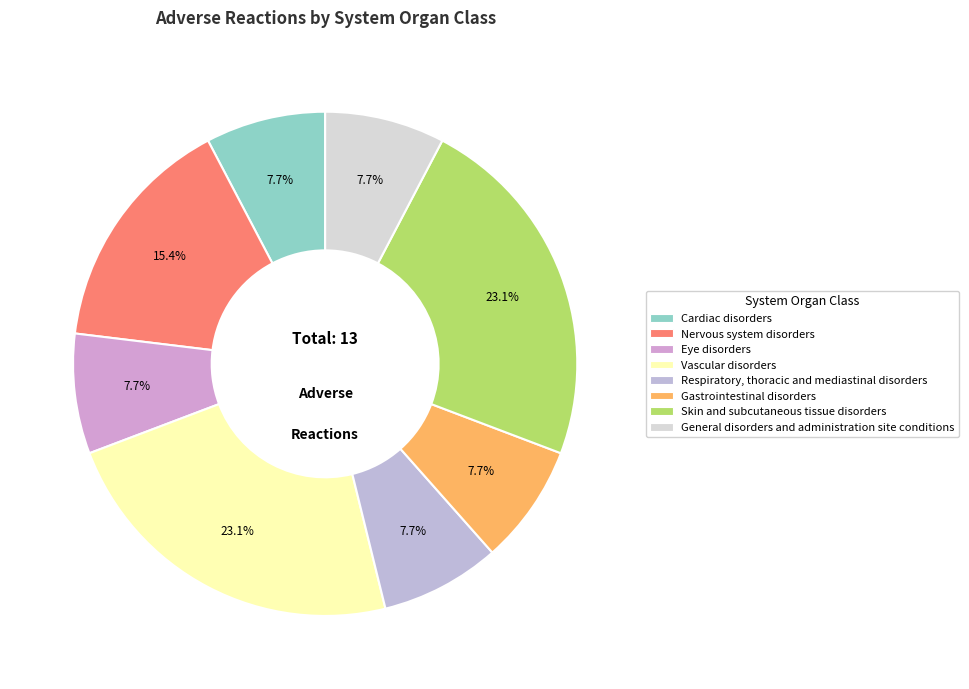

Rank the categories by value from highest to lowest.

Vascular disorders, Skin and subcutaneous tissue disorders, Nervous system disorders, Cardiac disorders, Eye disorders, Respiratory, thoracic and mediastinal disorders, Gastrointestinal disorders, General disorders and administration site conditions